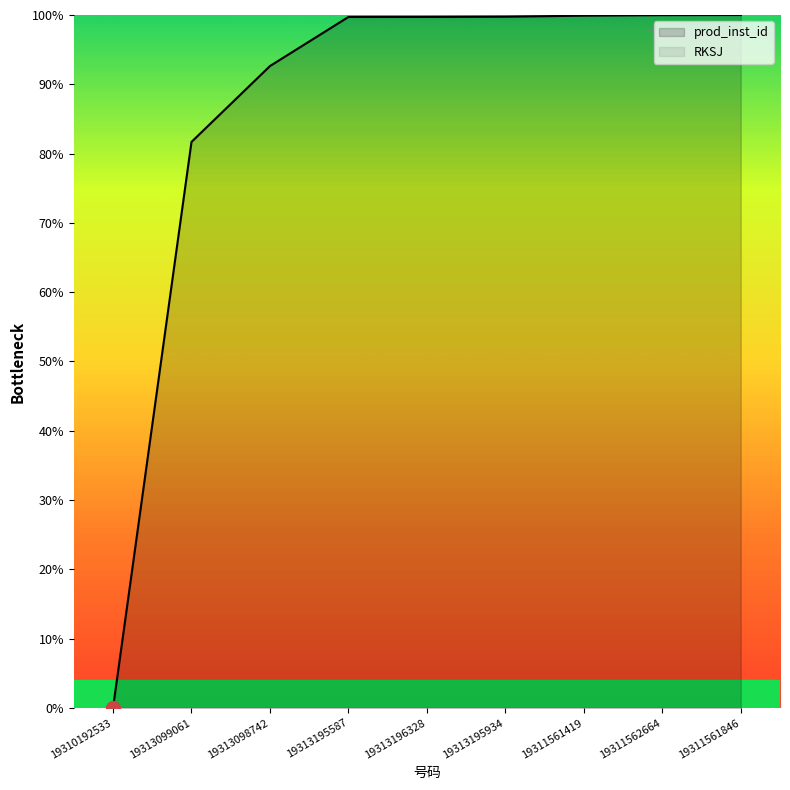

What is the label of the 4th point from the left?

19313195587